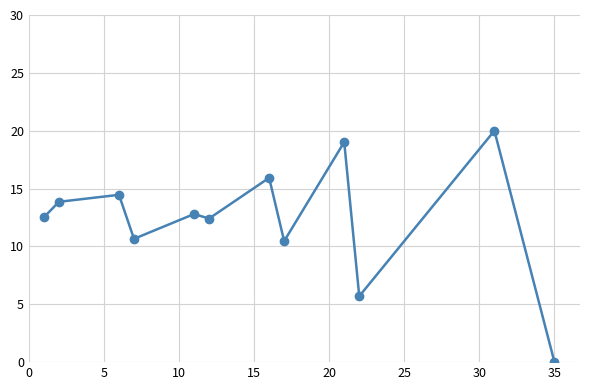

What is the sum of all values?

147.8